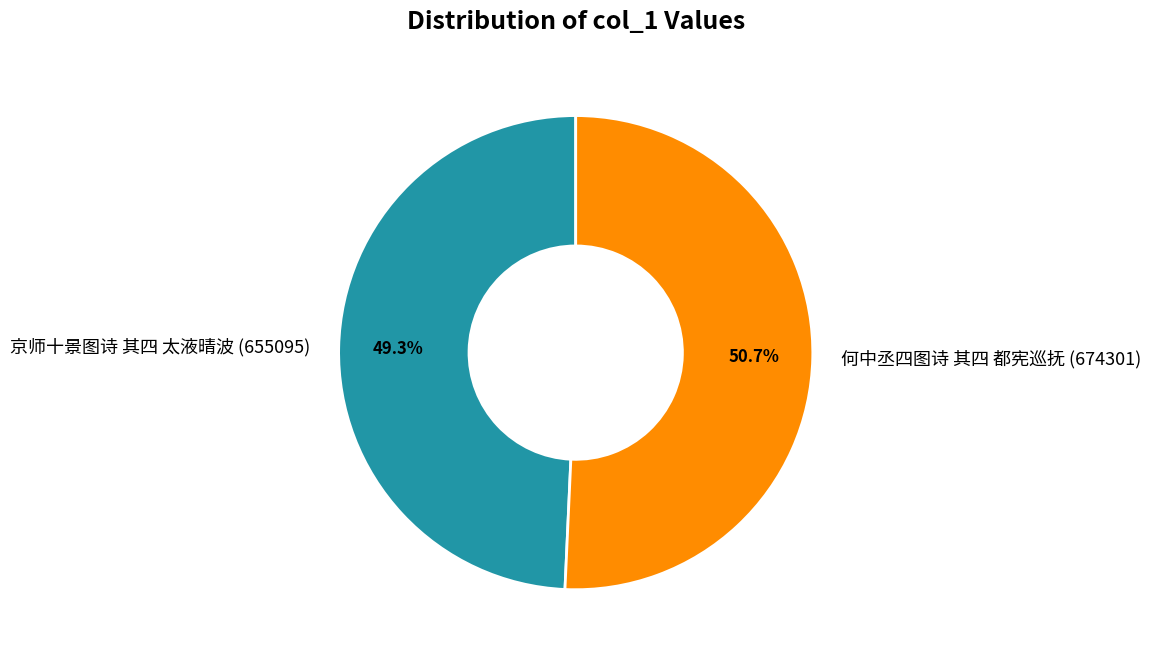

Combined, do 京师十景图诗 其四 太液晴波 and 何中丞四图诗 其四 都宪巡抚 account for over 50%?

Yes